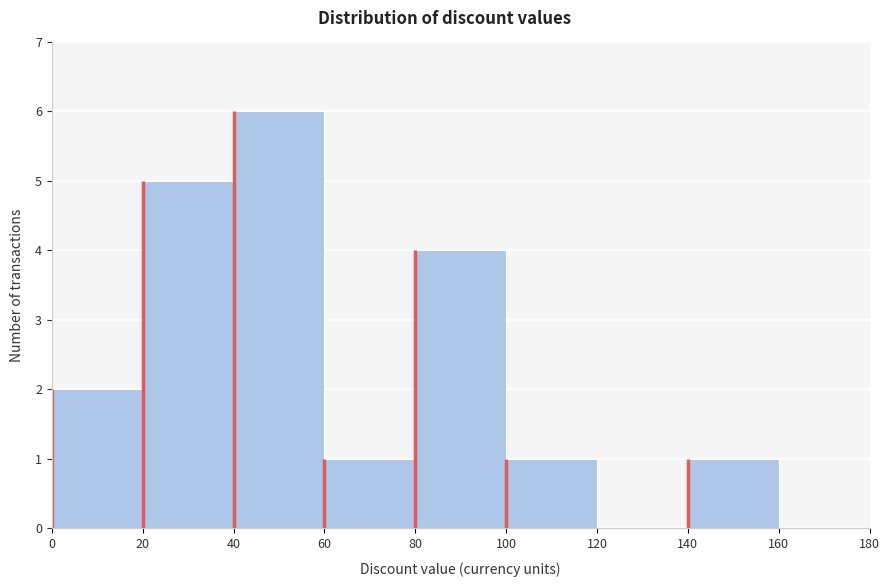

How tall is the bar that spans 20 to 40 on the x-axis? The values are not printed on the chart, so give them approximately, as read against the axis.

5